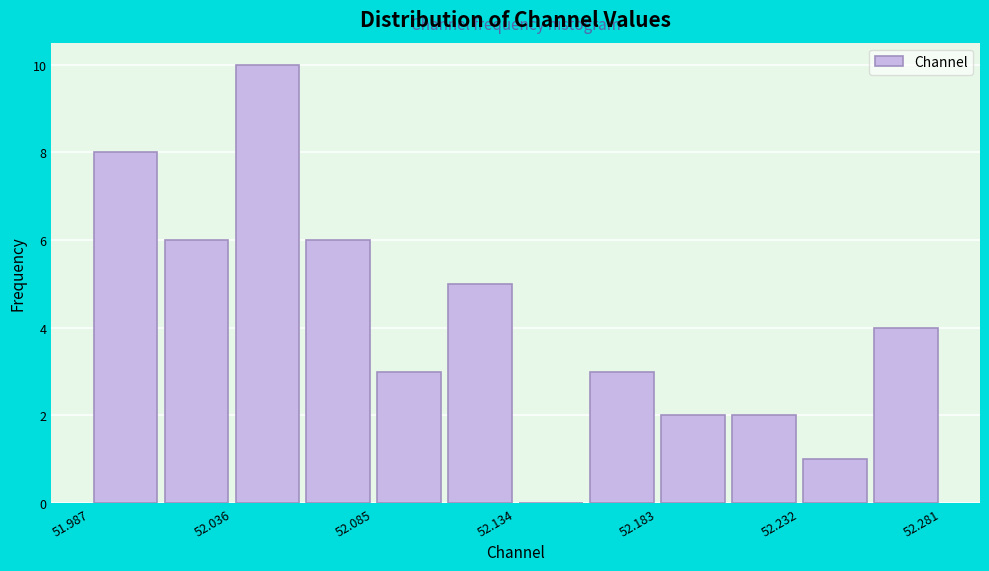

Reading left to right, list every bar in this chart as the range it spans on the x-axis followed by its height. Neither the bar edges nor the heights are printed on the chart, so give them approximately, as read against the axes.

51.985 to 52.010: 8
52.010 to 52.035: 6
52.035 to 52.060: 10
52.060 to 52.085: 6
52.085 to 52.110: 3
52.110 to 52.135: 5
52.135 to 52.160: 0
52.160 to 52.185: 3
52.185 to 52.205: 2
52.205 to 52.230: 2
52.230 to 52.255: 1
52.255 to 52.280: 4